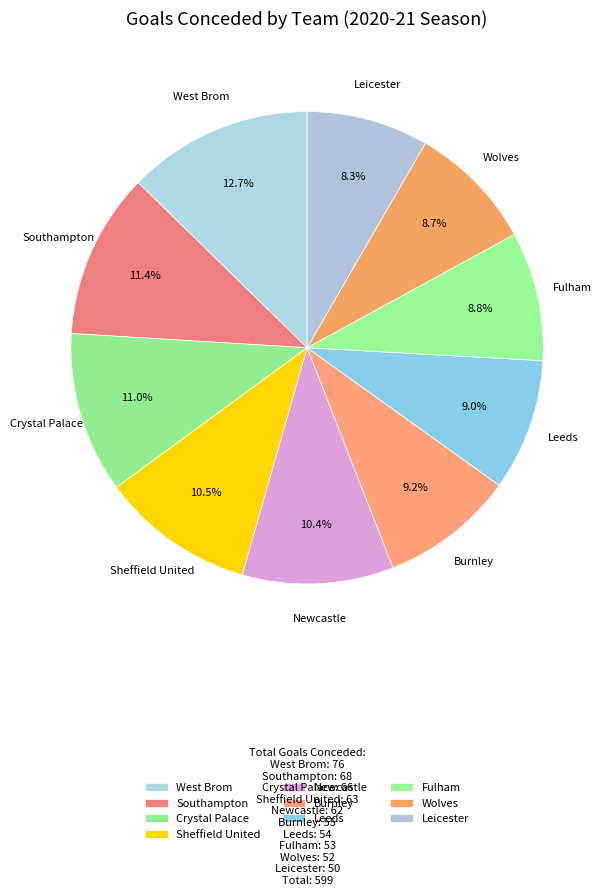

How much of the chart is everything except Fulham?

91.2%